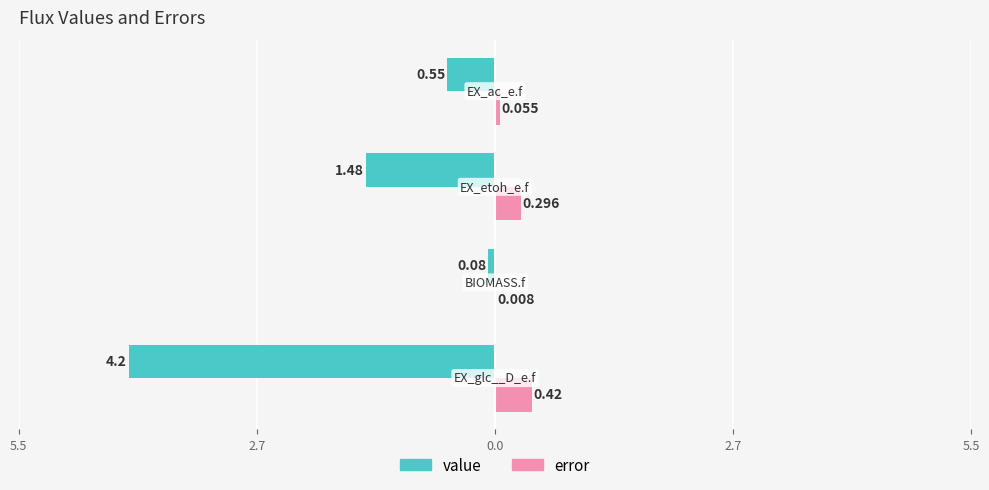

What is the value of the value bar at the 1st from the left?

-4.2